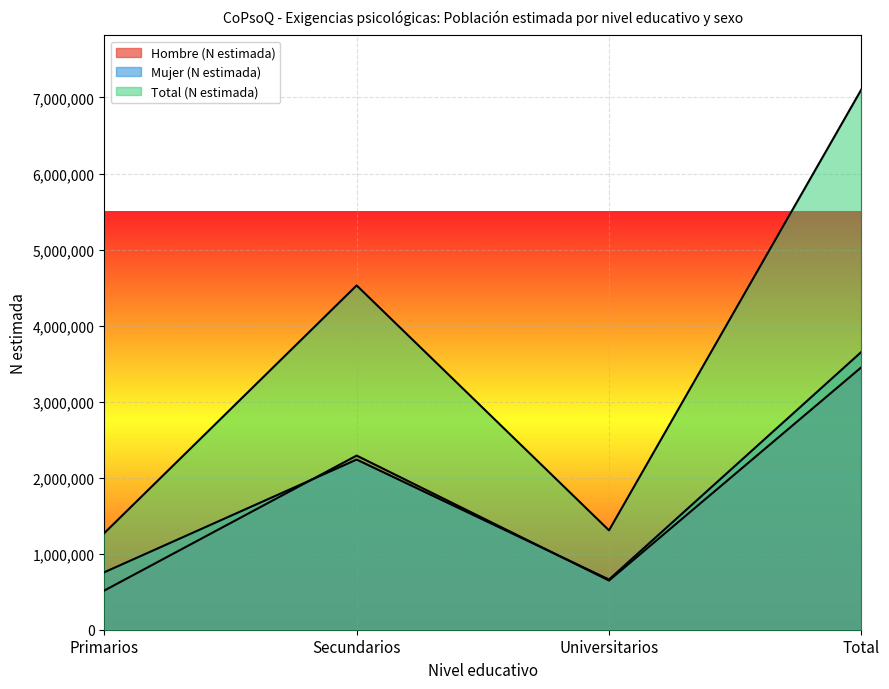

Which label corresponds to the largest value in the chart?

Total